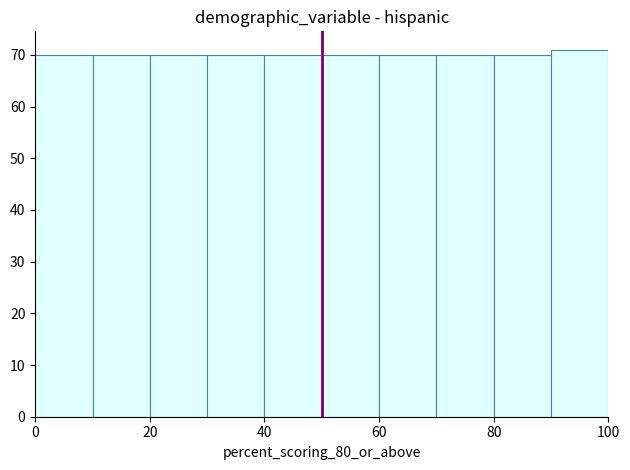

How tall is the bar that spans 0 to 10 on the x-axis? The values are not printed on the chart, so give them approximately, as read against the axis.

70